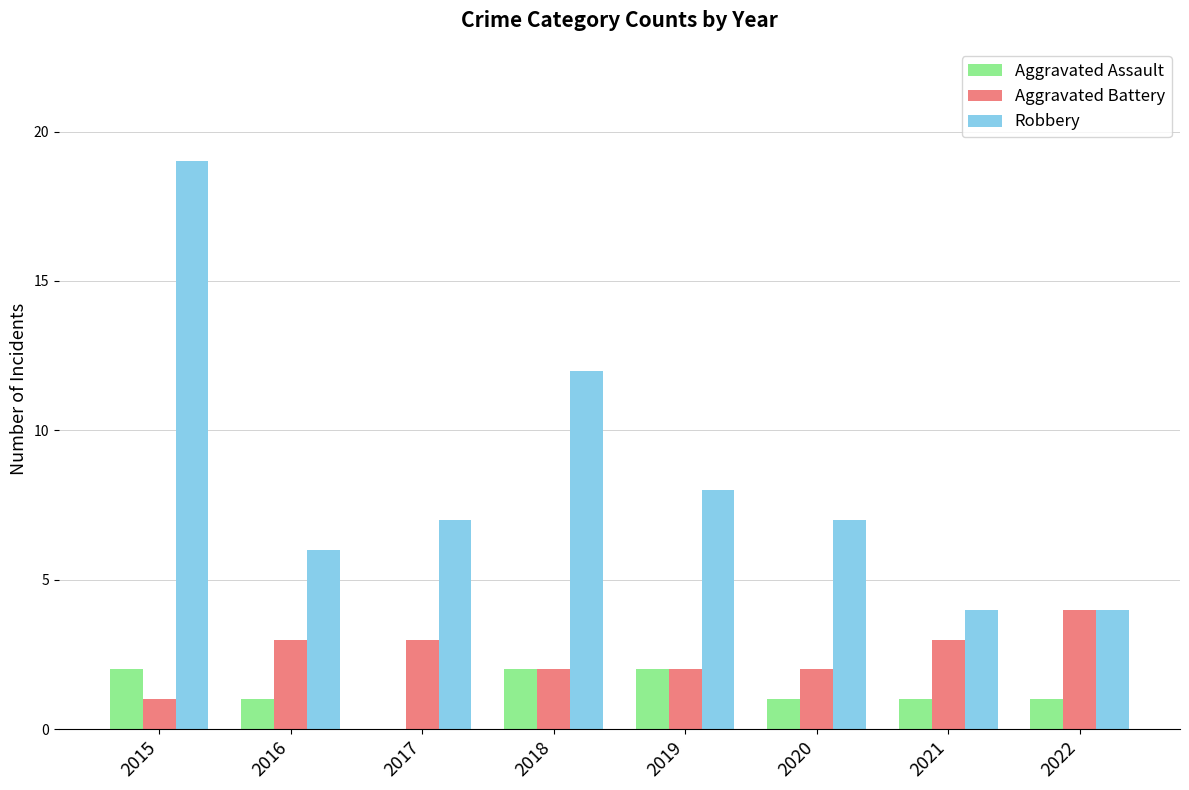

True or false: Aggravated Battery has a value of 2 at 2019.

True